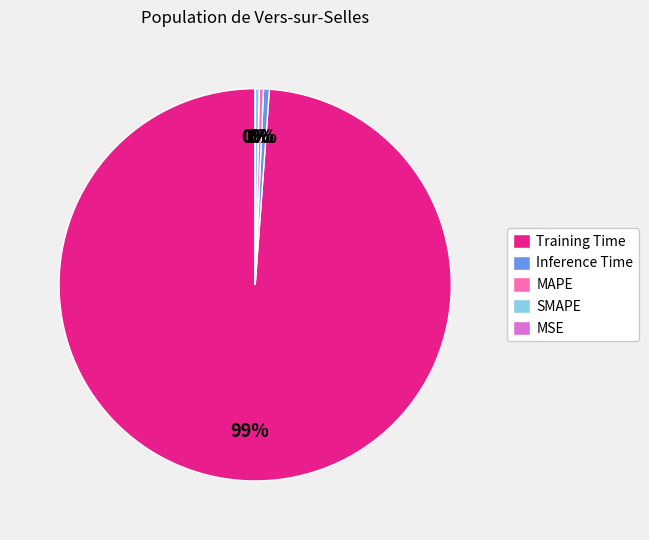

The SMAPE slice represents 10% of the pie. True or false?

False